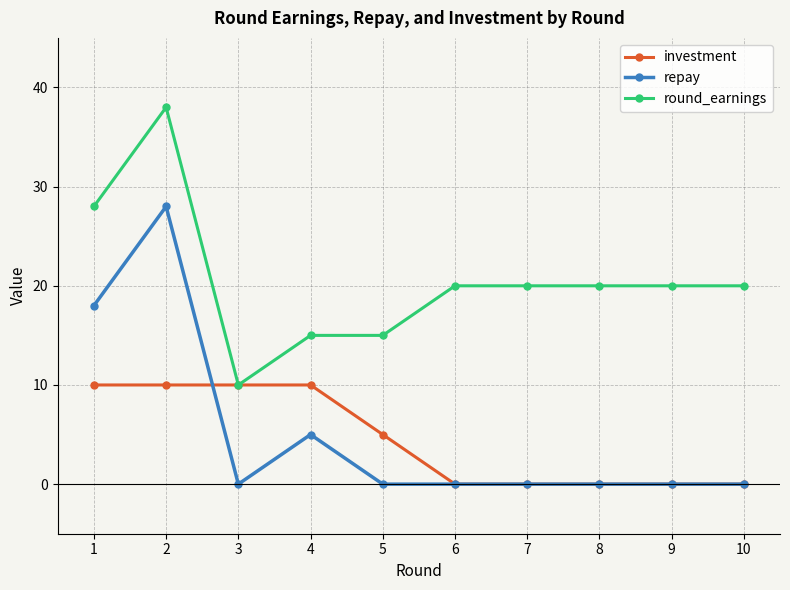

Reading left to right, what are all the values shown in this chart?

investment: 1=10	2=10	3=10	4=10	5=5	6=0	7=0	8=0	9=0	10=0
repay: 1=18	2=28	3=0	4=5	5=0	6=0	7=0	8=0	9=0	10=0
round_earnings: 1=28	2=38	3=10	4=15	5=15	6=20	7=20	8=20	9=20	10=20